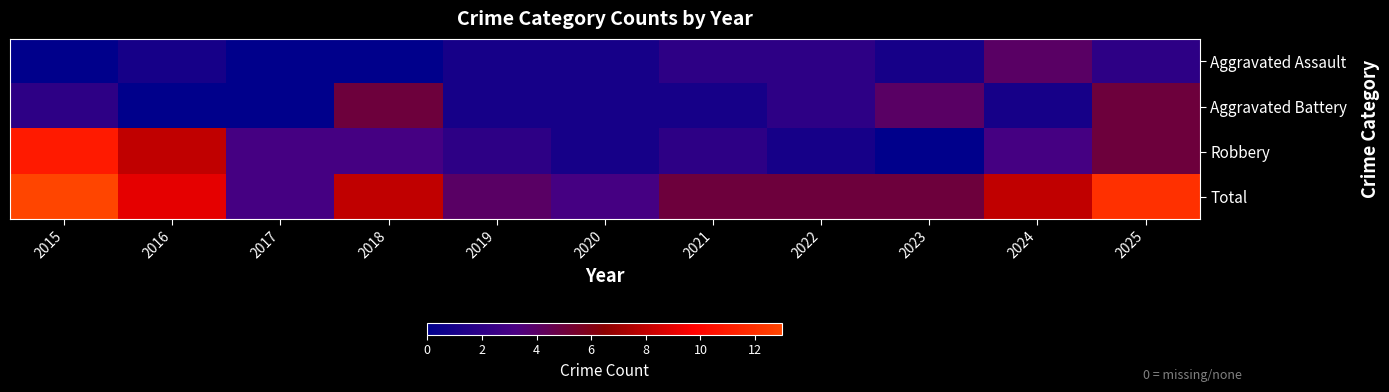

What is the spread (max minus min) of values at 2022?

4